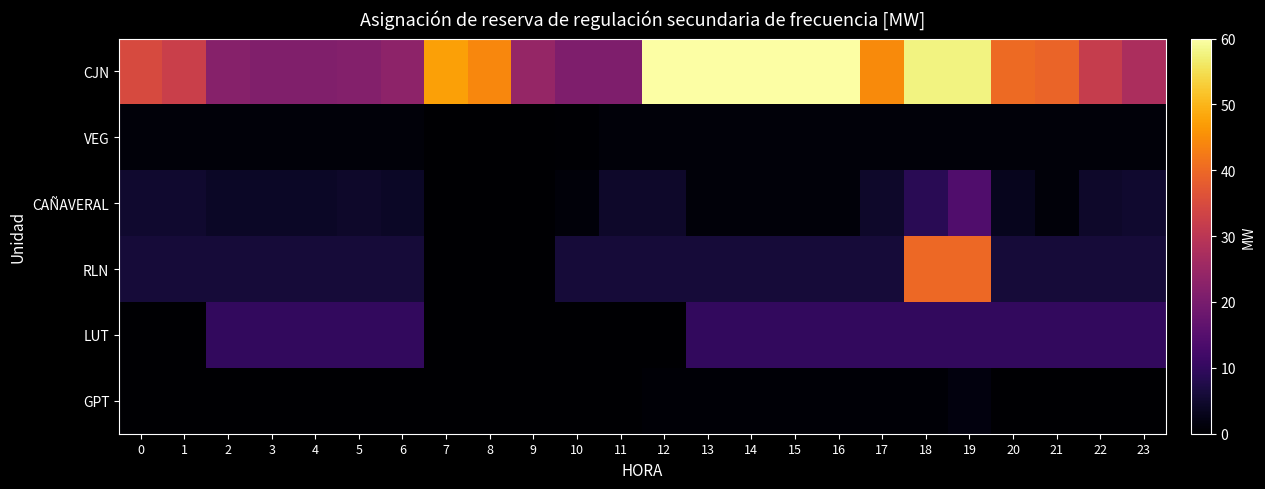

At 23, list the series in order from smallest to largest.

GPT, VEG, CAÑAVERAL, RLN, LUT, CJN